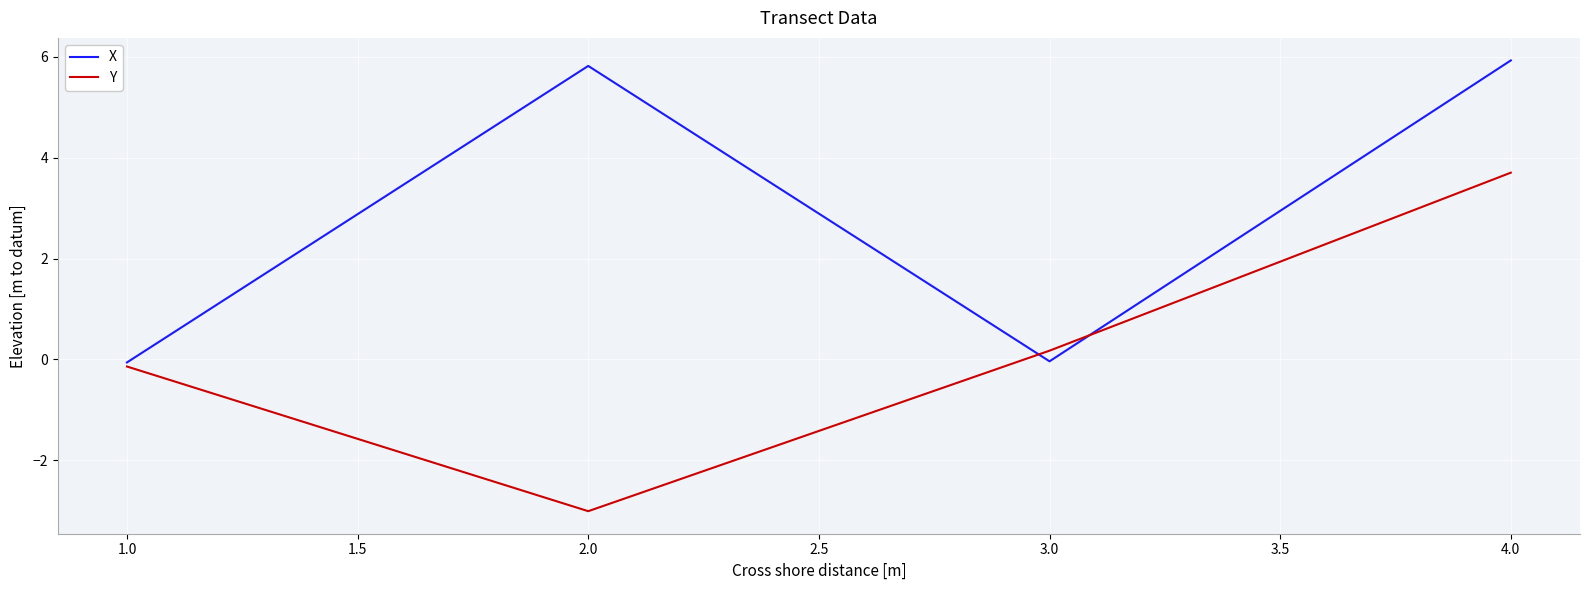

List the series in order of their peak value, lowest first.

Y, X